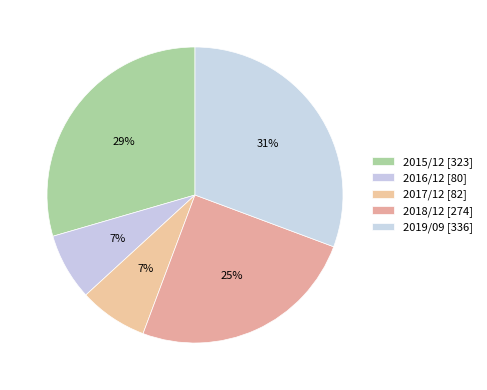

How many slices are in this pie chart?

5